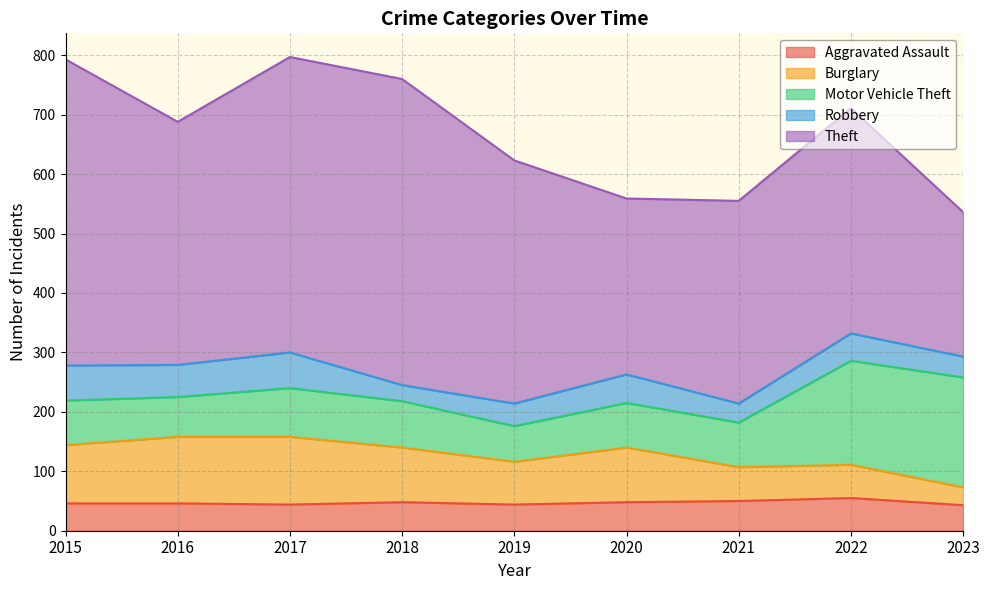

Reading right to left, list all the values displayed in this chart.

Aggravated Assault: 2023=43	2022=55	2021=50	2020=48	2019=44	2018=48	2017=44	2016=46	2015=46
Burglary: 2023=30	2022=56	2021=57	2020=92	2019=72	2018=92	2017=114	2016=112	2015=98
Motor Vehicle Theft: 2023=185	2022=175	2021=75	2020=75	2019=60	2018=78	2017=82	2016=67	2015=75
Robbery: 2023=35	2022=46	2021=32	2020=48	2019=38	2018=27	2017=60	2016=54	2015=59
Theft: 2023=243	2022=379	2021=341	2020=296	2019=409	2018=515	2017=497	2016=409	2015=515